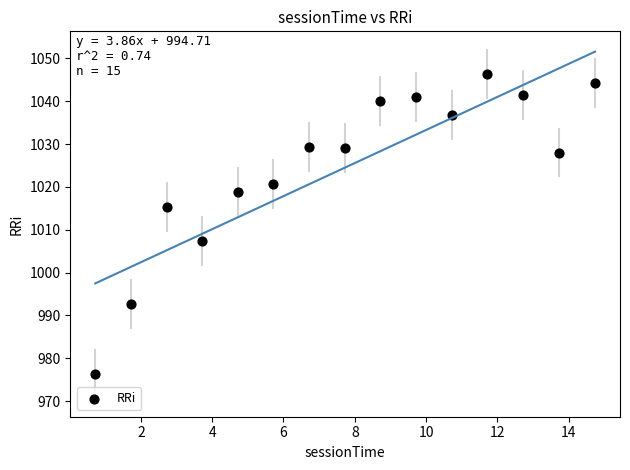

What is the range of X values (max minus min)?

14.0